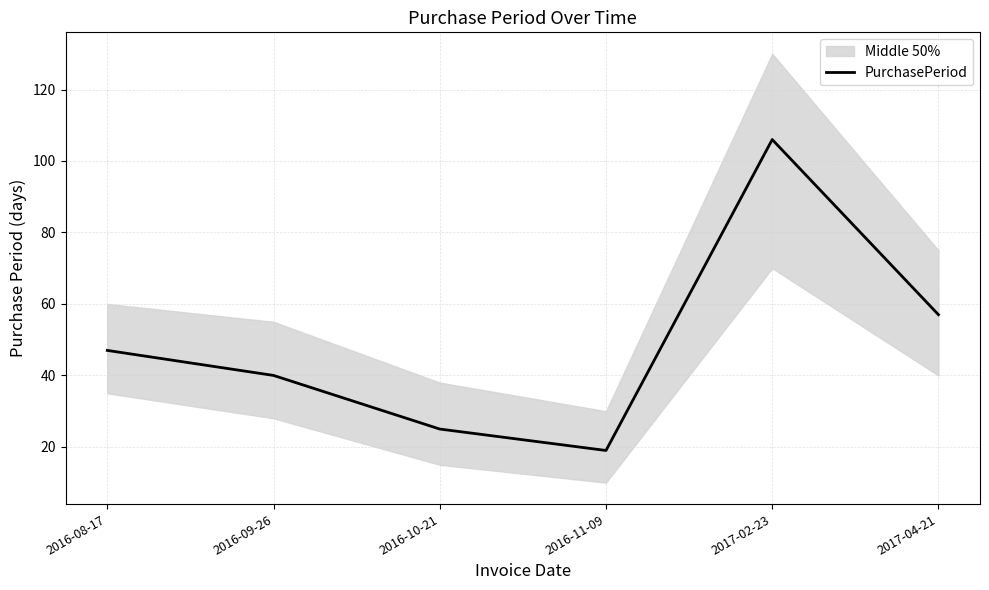

True or false: the data shows 47 at 2016-08-17.

True